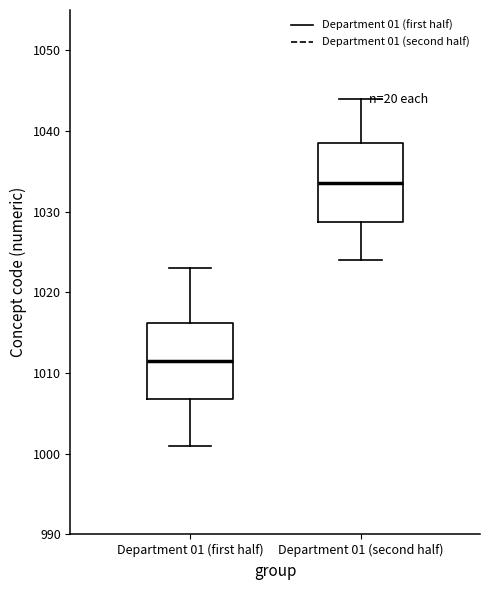

Reading left to right, transcribe this box plot: for each box, give where its median line is, the range the box spans, and where its two whiskers end, as read against the y-axis. The values are not printed on the chart, so give them approximately, as read against the axis.

Department 01 (first half): median 1012, box 1007 to 1016, whiskers 1001 to 1023
Department 01 (second half): median 1034, box 1029 to 1039, whiskers 1024 to 1044